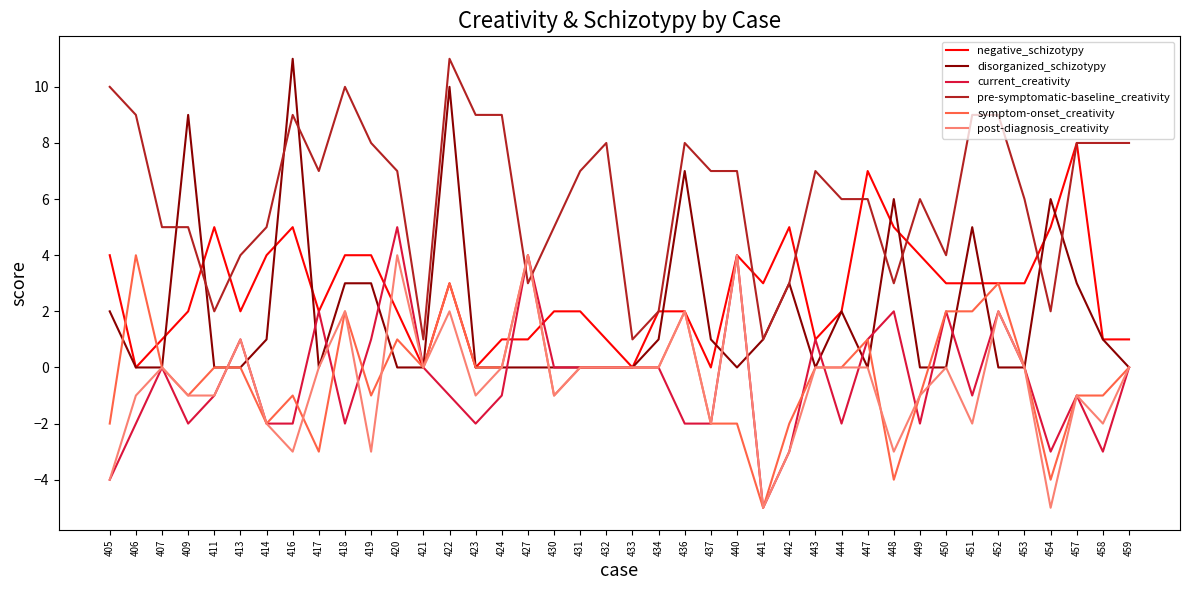

What is the maximum value shown in the chart?

11